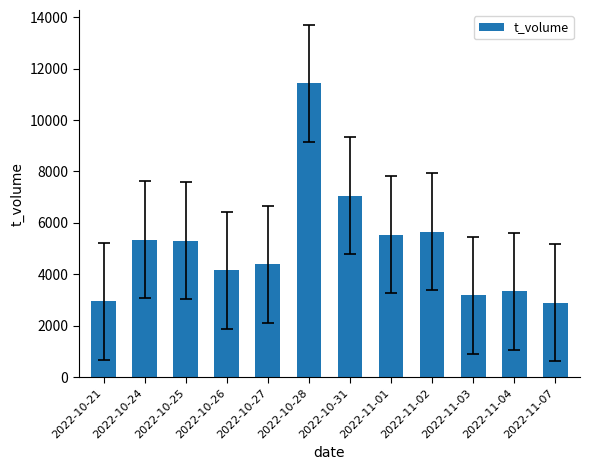

What is the ratio of the value at 2022-10-24 to the value at 2022-10-25?

1.0